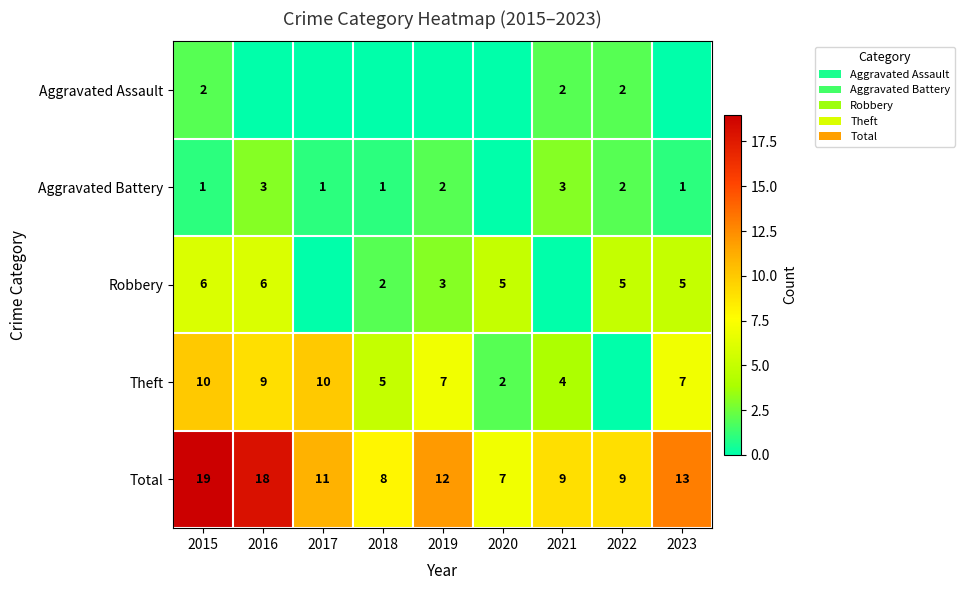

Is it true that Theft equals 5 at 2018?

True